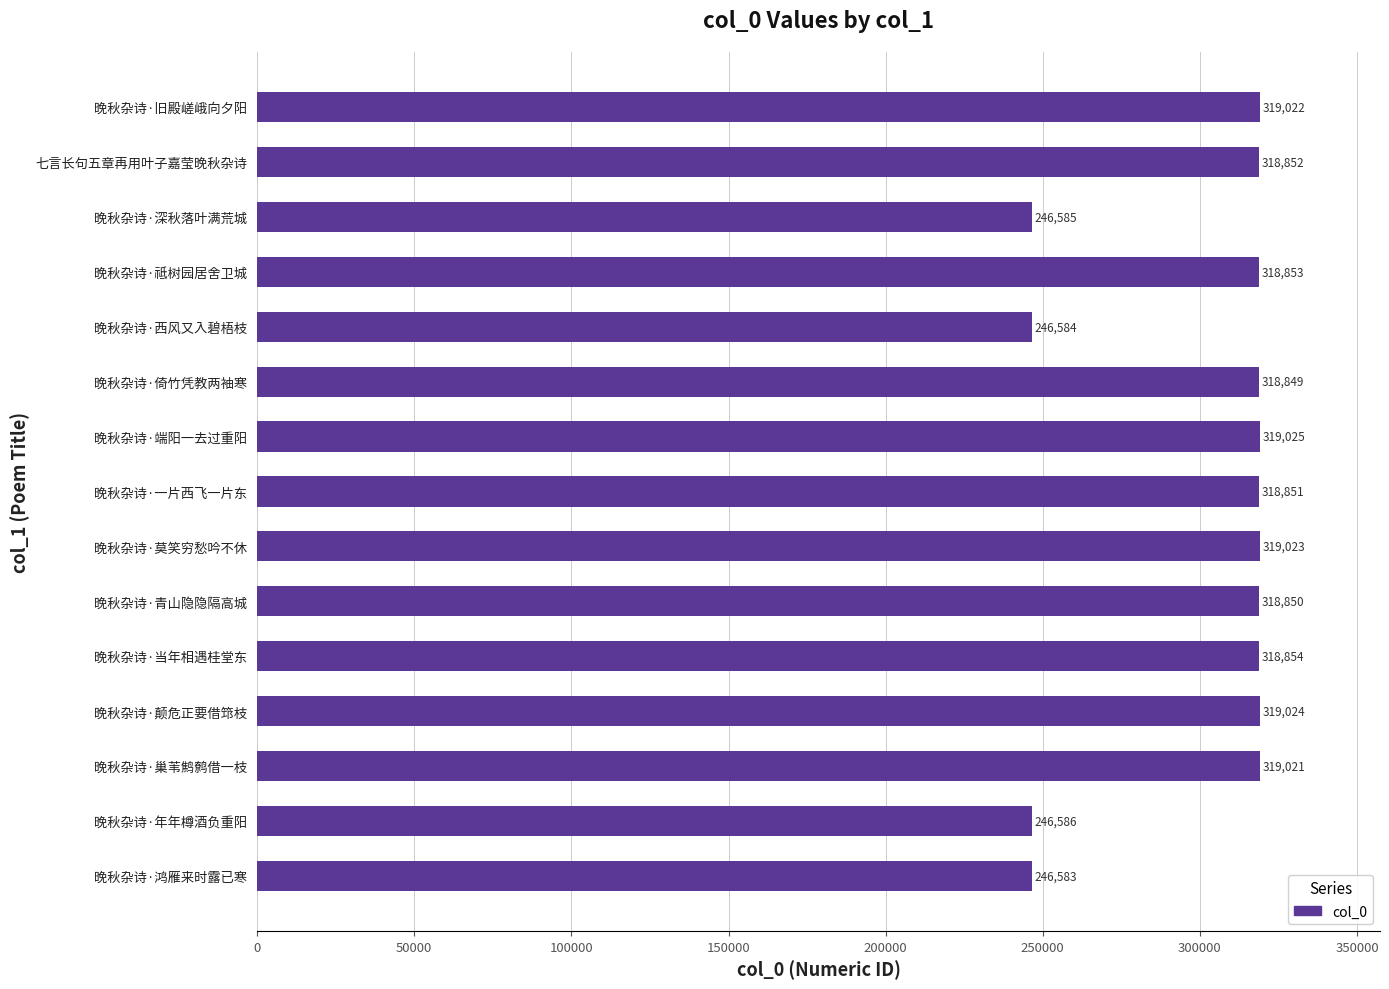

List the labels in order of value, smallest first.

晚秋杂诗·鸿雁来时露已寒, 晚秋杂诗·西风又入碧梧枝, 晚秋杂诗·深秋落叶满荒城, 晚秋杂诗·年年樽酒负重阳, 晚秋杂诗·倚竹凭教两袖寒, 晚秋杂诗·青山隐隐隔高城, 晚秋杂诗·一片西飞一片东, 七言长句五章再用叶子嘉莹晚秋杂诗, 晚秋杂诗·祗树园居舍卫城, 晚秋杂诗·当年相遇桂堂东, 晚秋杂诗·巢苇鹪鹩借一枝, 晚秋杂诗·旧殿嵯峨向夕阳, 晚秋杂诗·莫笑穷愁吟不休, 晚秋杂诗·颠危正要借筇枝, 晚秋杂诗·端阳一去过重阳